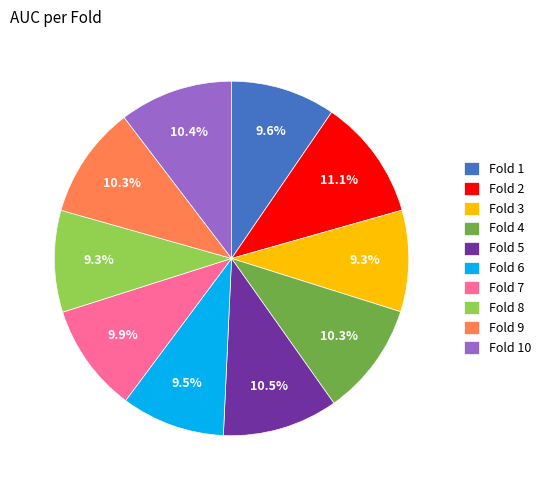

What is the total percentage of Fold 9 and Fold 5?

20.8%